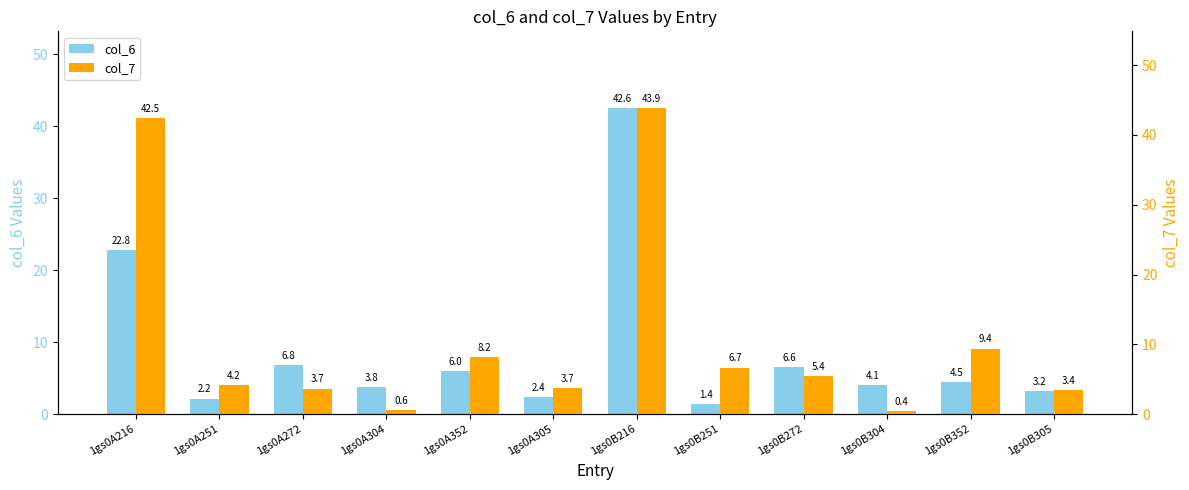

What is the difference between the maximum and minimum values in the col_7 series?

43.4